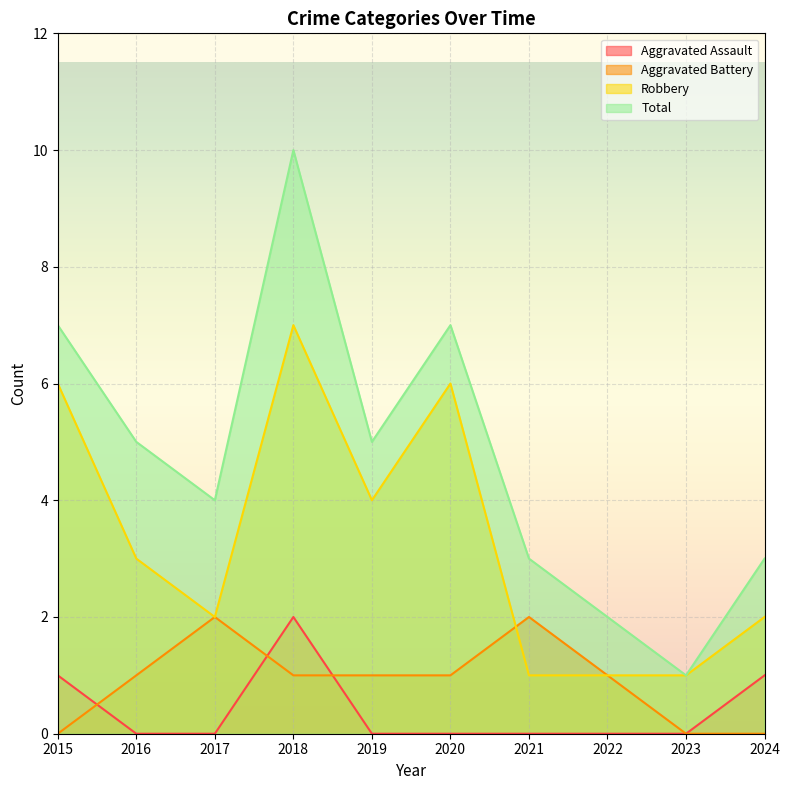

True or false: Total has a value of 1 at 2023.

True